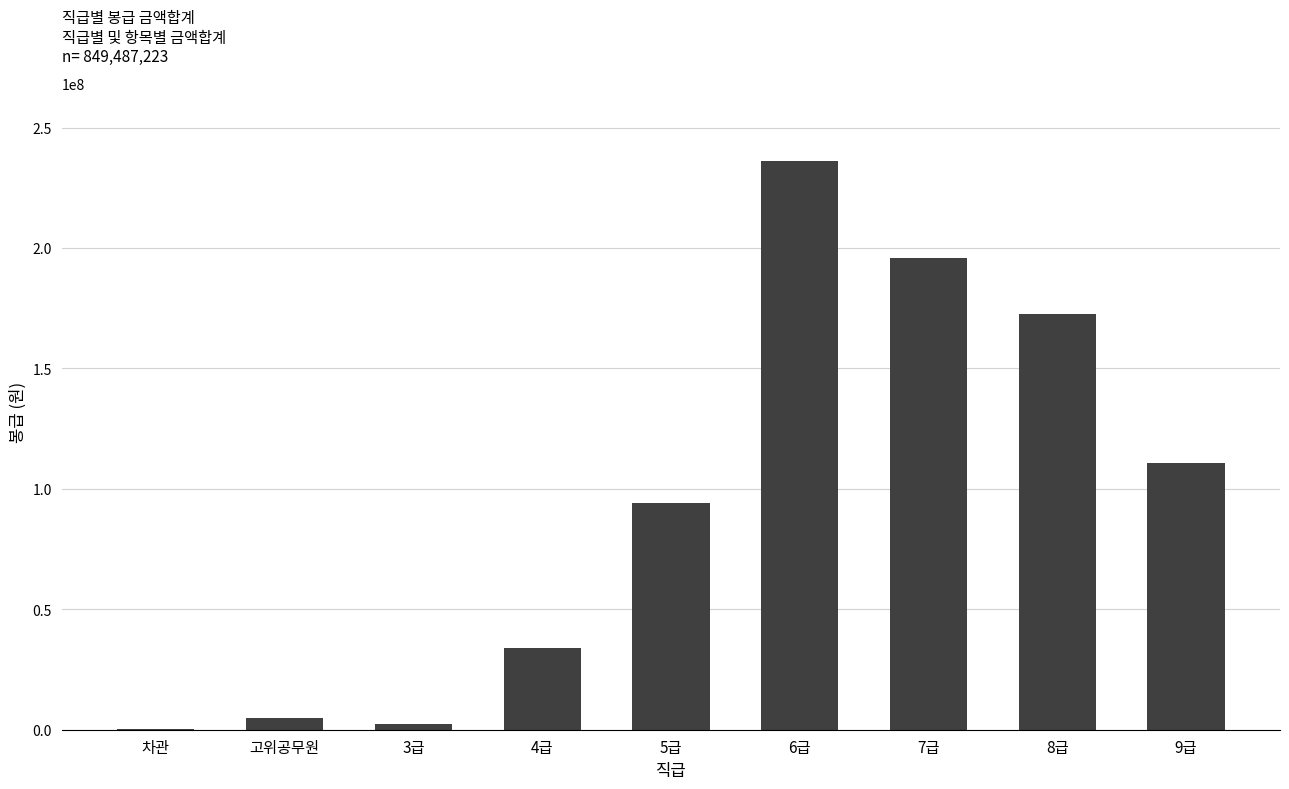

Which category has the highest value across all series?

6급